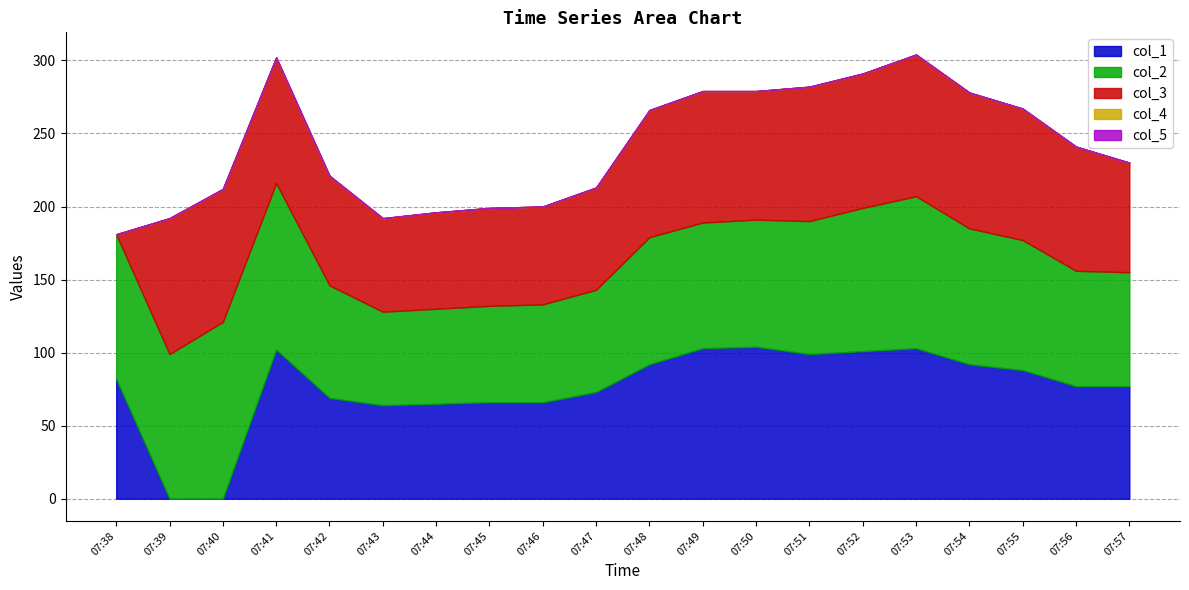

Count the number of categories in the chart.

20